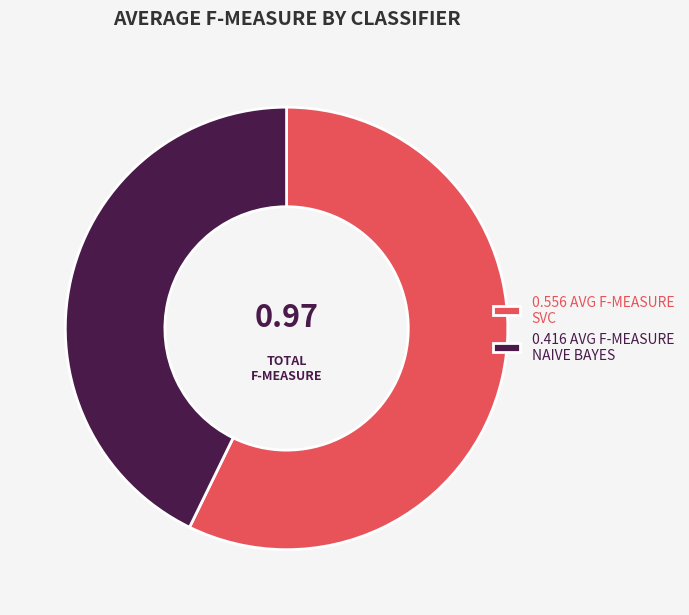

Rank the categories by value from highest to lowest.

0.556 AVG F-MEASURE SVC, 0.416 AVG F-MEASURE NAIVE BAYES